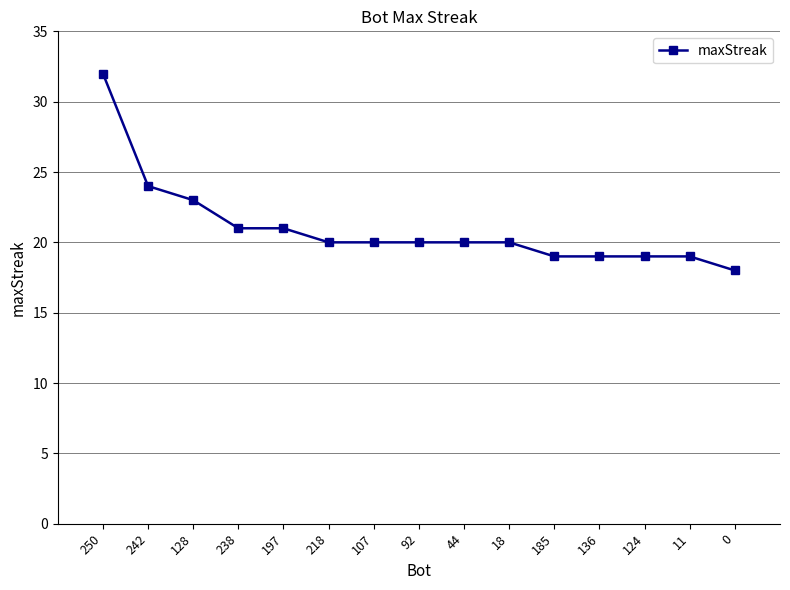

Which has a higher value, 218 or 136?

218